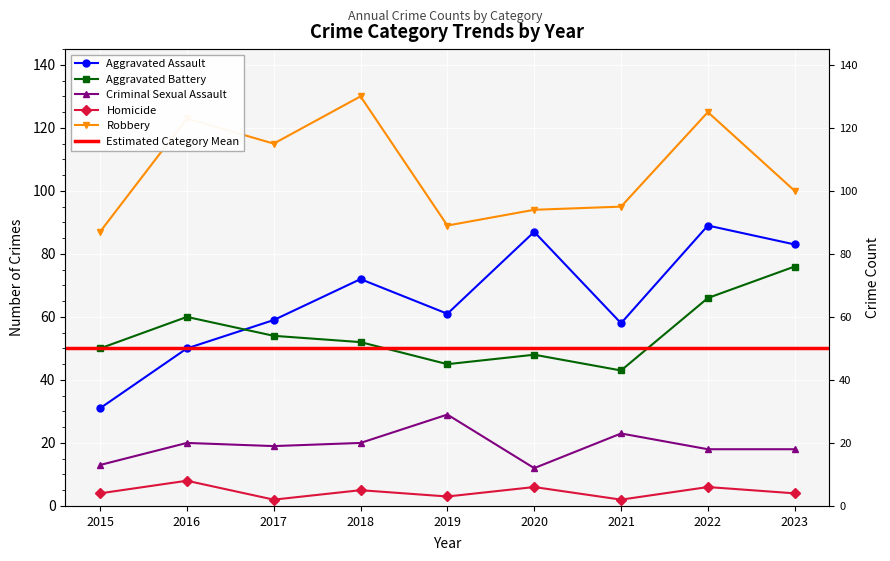

At which label is Robbery closest to 108?

2017